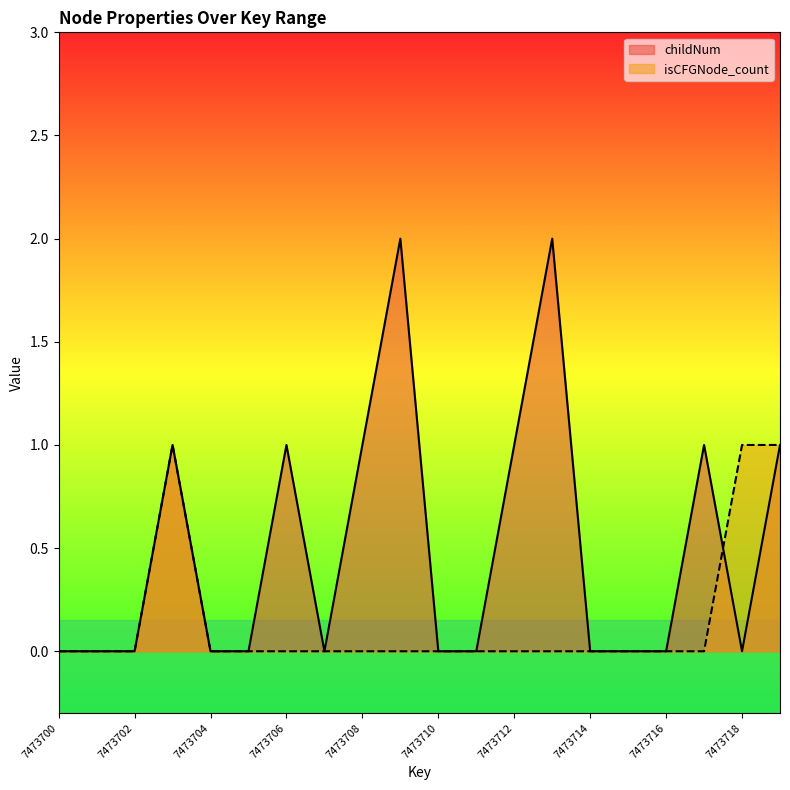

Reading right to left, list all the values displayed in this chart.

childNum: 7473719=1	7473718=0	7473717=1	7473716=0	7473715=0	7473714=0	7473713=2	7473712=1	7473711=0	7473710=0	7473709=2	7473708=1	7473707=0	7473706=1	7473705=0	7473704=0	7473703=1	7473702=0	7473701=0	7473700=0
isCFGNode_count: 7473719=1	7473718=1	7473717=0	7473716=0	7473715=0	7473714=0	7473713=0	7473712=0	7473711=0	7473710=0	7473709=0	7473708=0	7473707=0	7473706=0	7473705=0	7473704=0	7473703=1	7473702=0	7473701=0	7473700=0